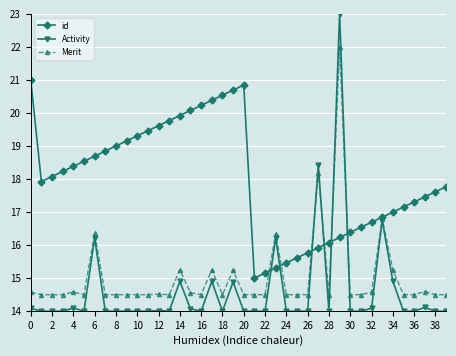

Which series has the widest spread of values?

Activity